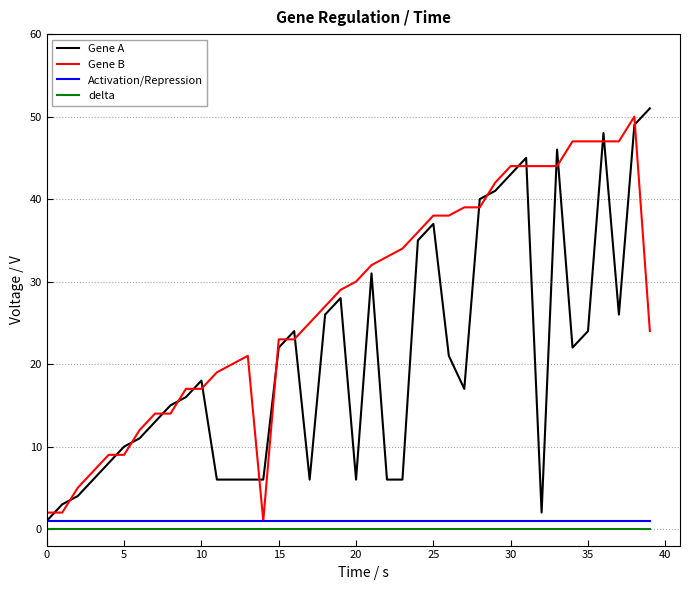

Does the chart have visible grid lines?

Yes